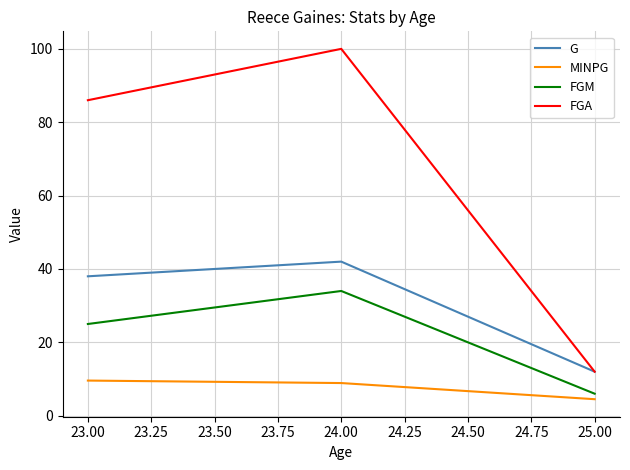

Reading right to left, what are all the values shown in this chart?

G: 12.0	42.0	38.0
MINPG: 4.5	8.9	9.6
FGM: 6.0	34.0	25.0
FGA: 12.0	100.0	86.0